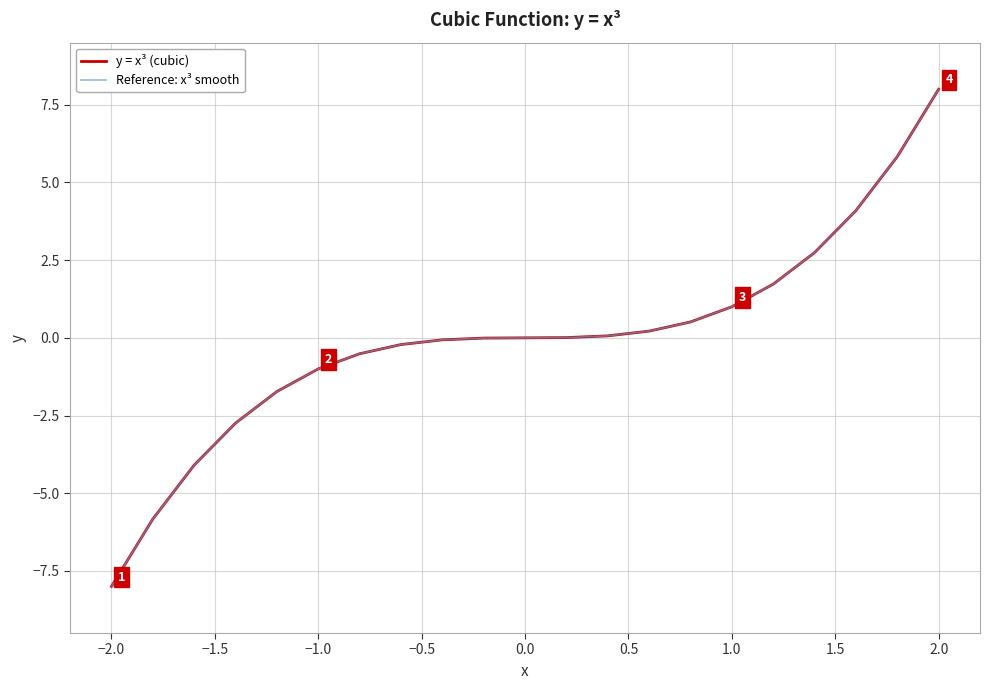

Is this an area chart (filled region under the line)?

No